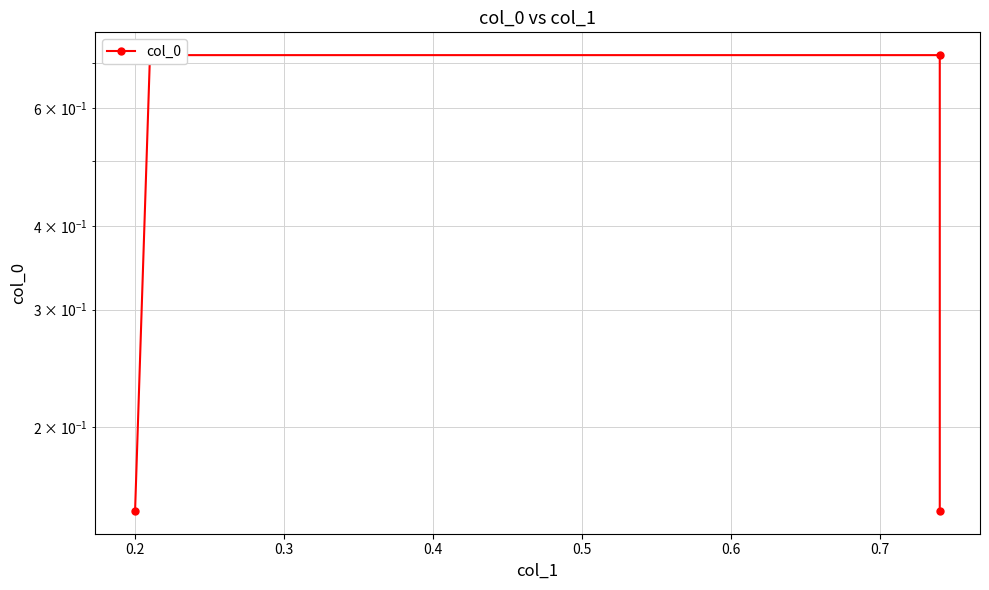

Reading right to left, list all the values displayed in this chart.

0.1	0.7	0.7	0.1